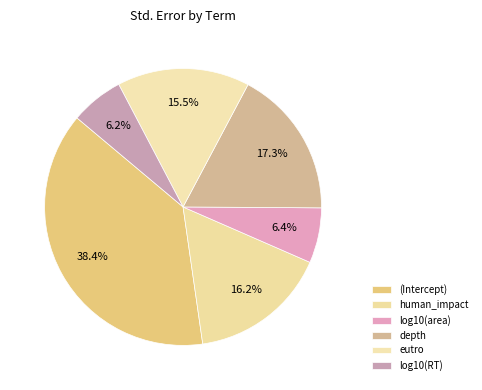

To the nearest percent, what portion does eutro represent?

15%